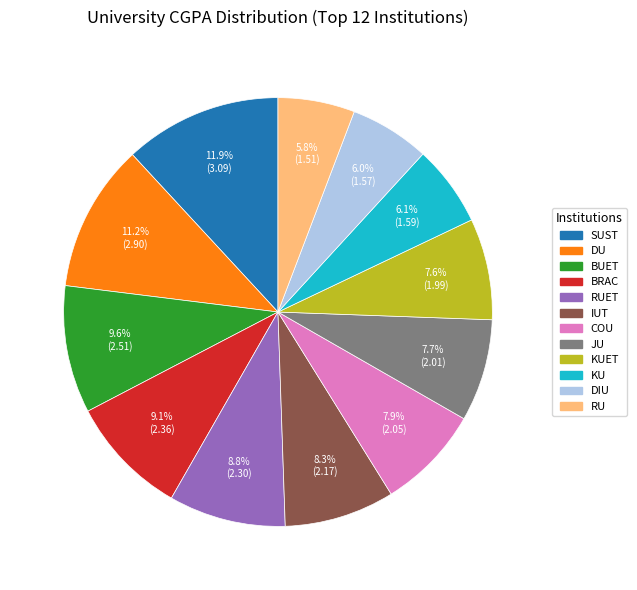

Is there any slice that represents more than half of the pie?

No